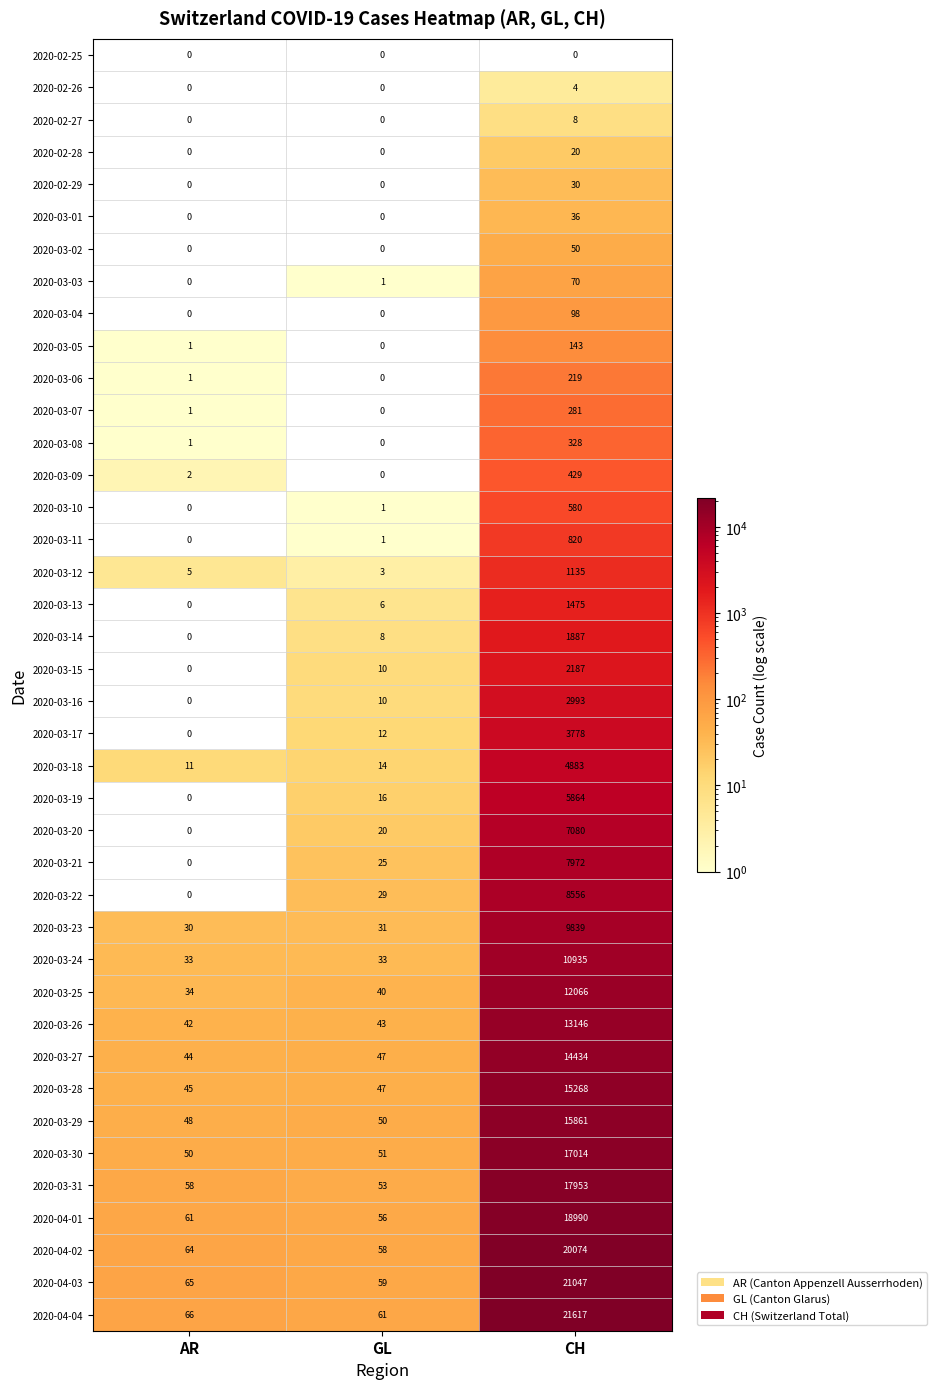

What is the maximum value shown in the chart?

21617